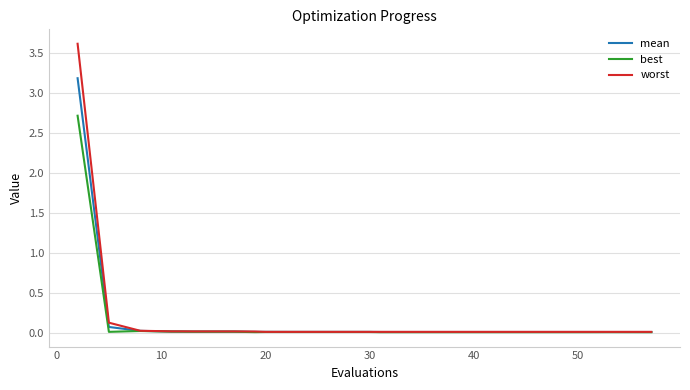

What is the sum of all mean values?

3.5